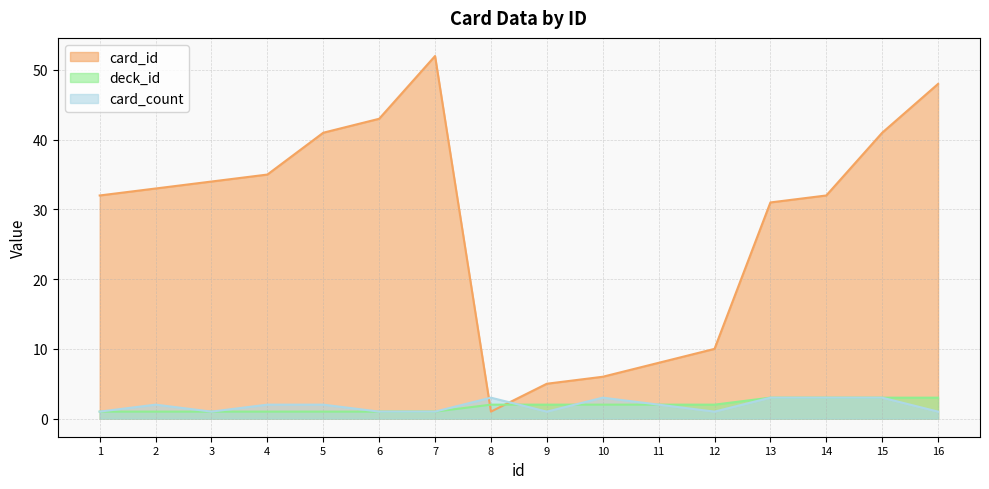

What is the value of the card_id point at the 11th from the left?

8